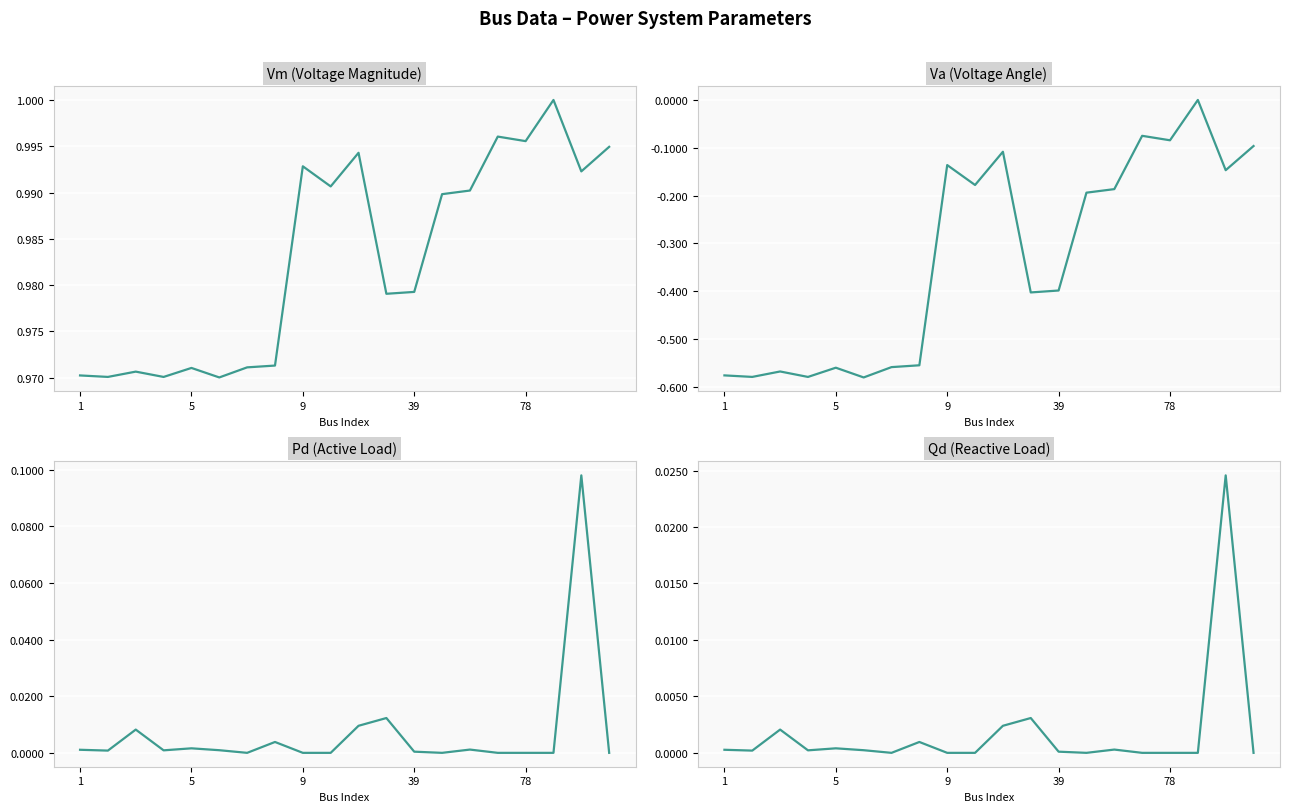

How many Vm values are between 0 and 1?

20